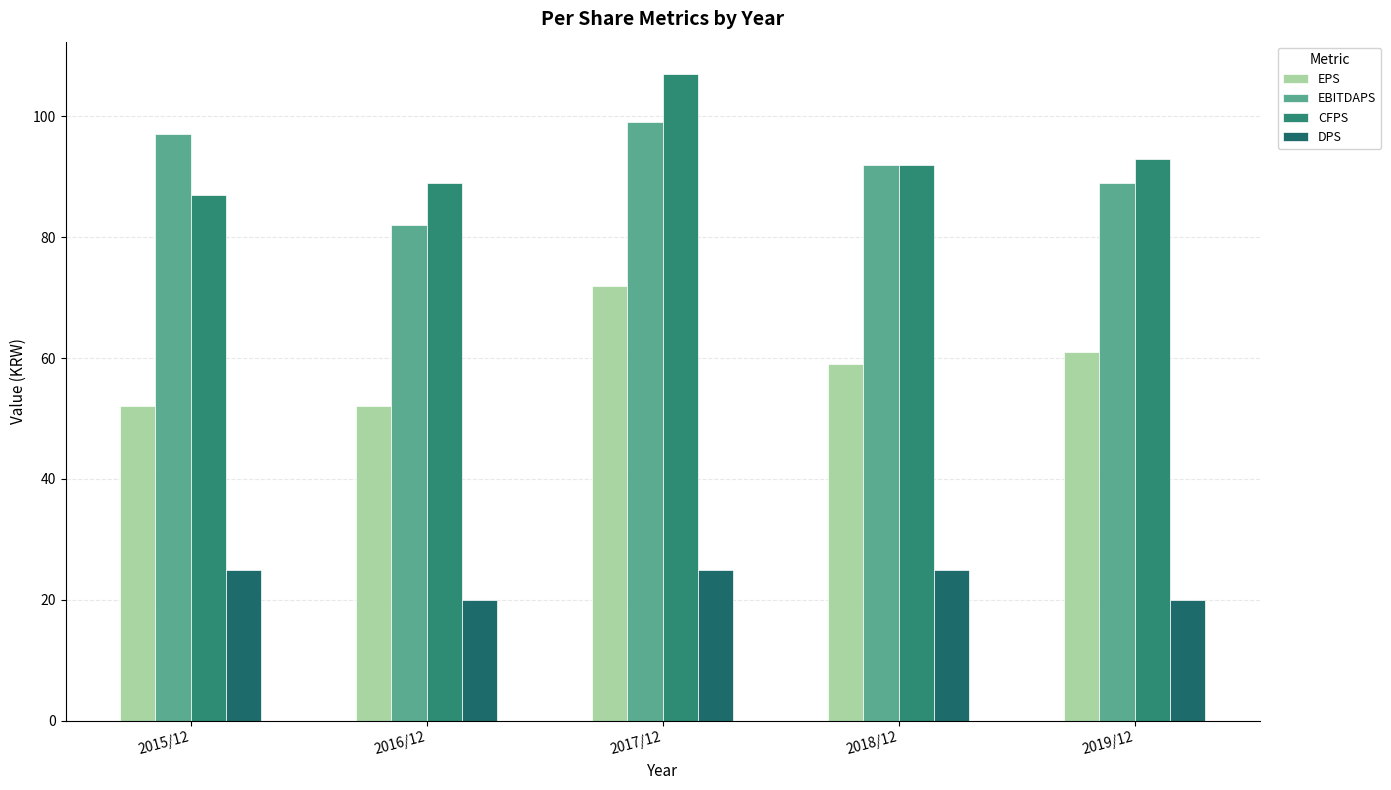

What is the lowest value of the EBITDAPS series?

82